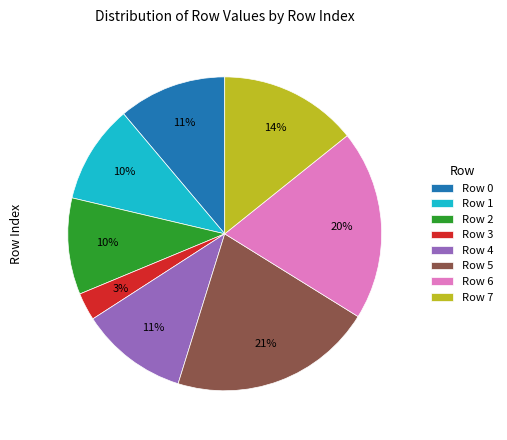

Combined, do Row 1 and Row 0 account for over 50%?

No